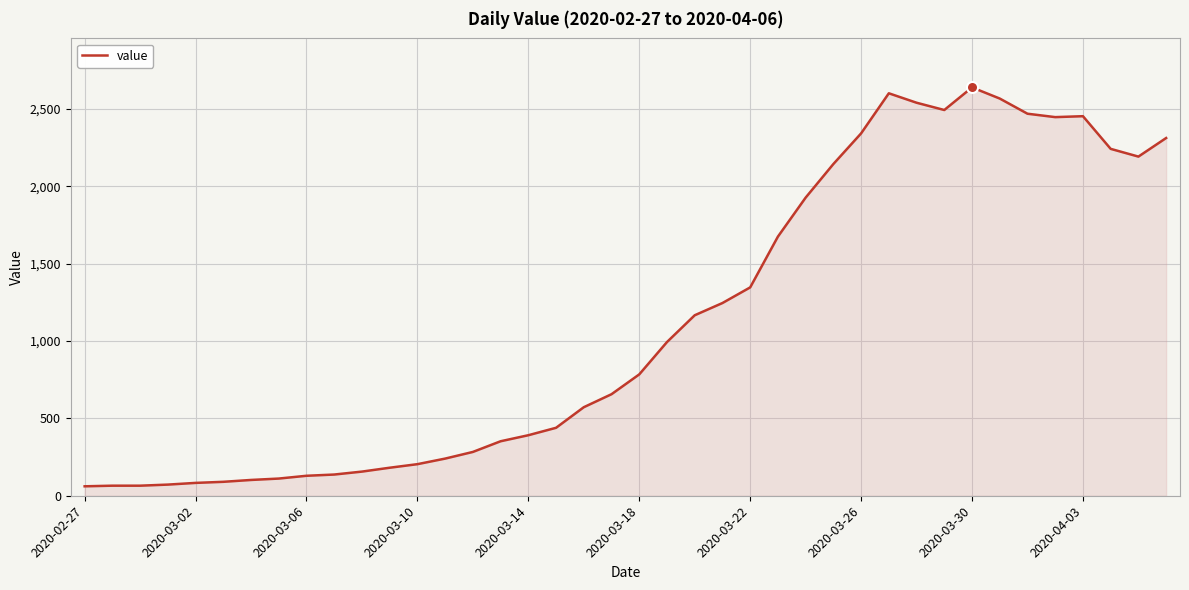

What is the maximum value shown in the chart?

2638